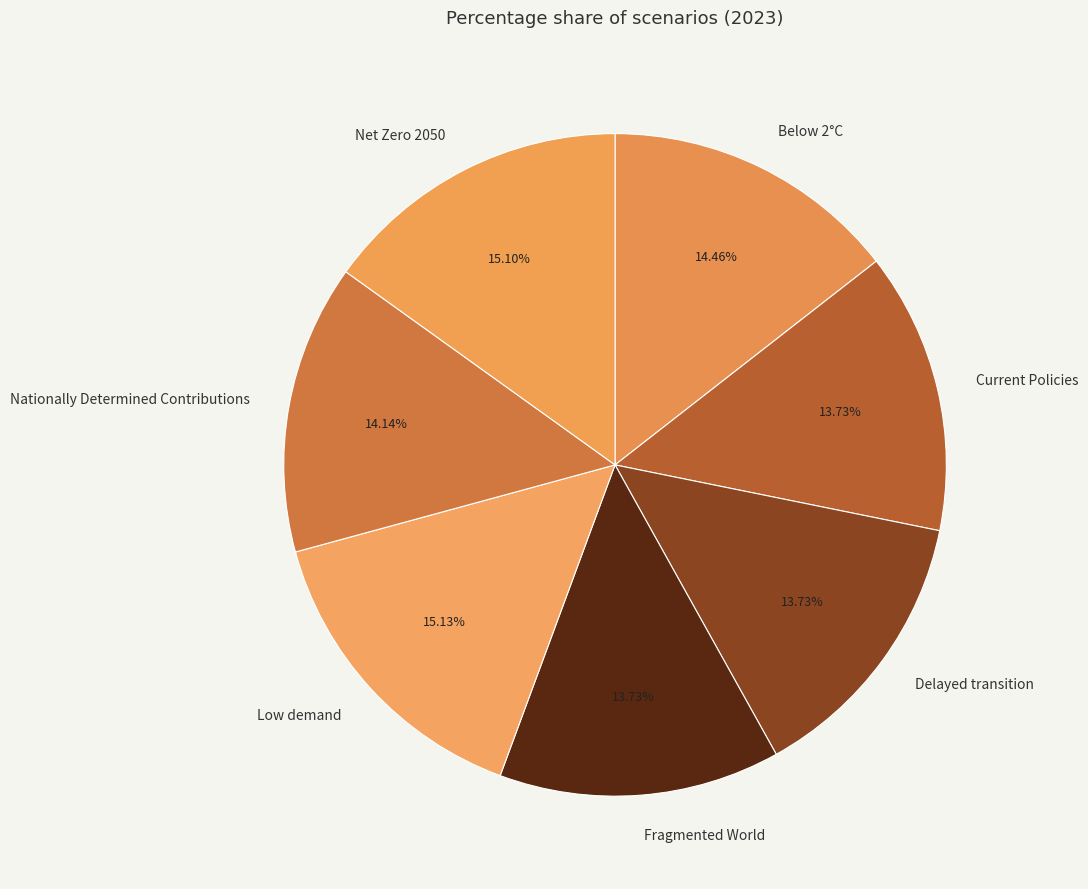

To the nearest percent, what portion does Current Policies represent?

14%